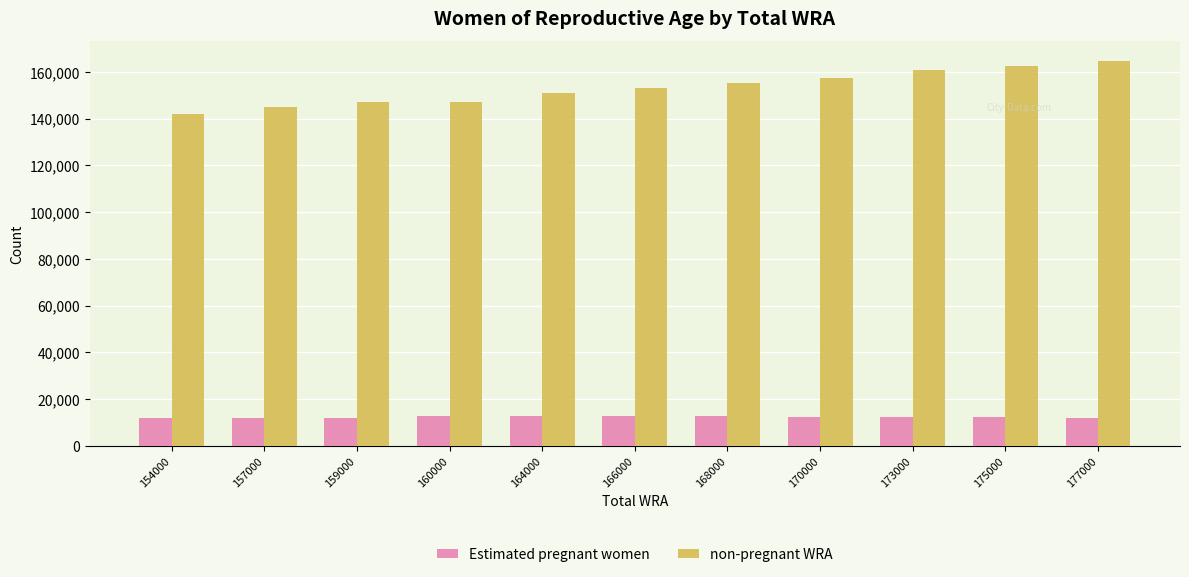

What are all the series names shown in the legend?

Estimated pregnant women, non-pregnant WRA